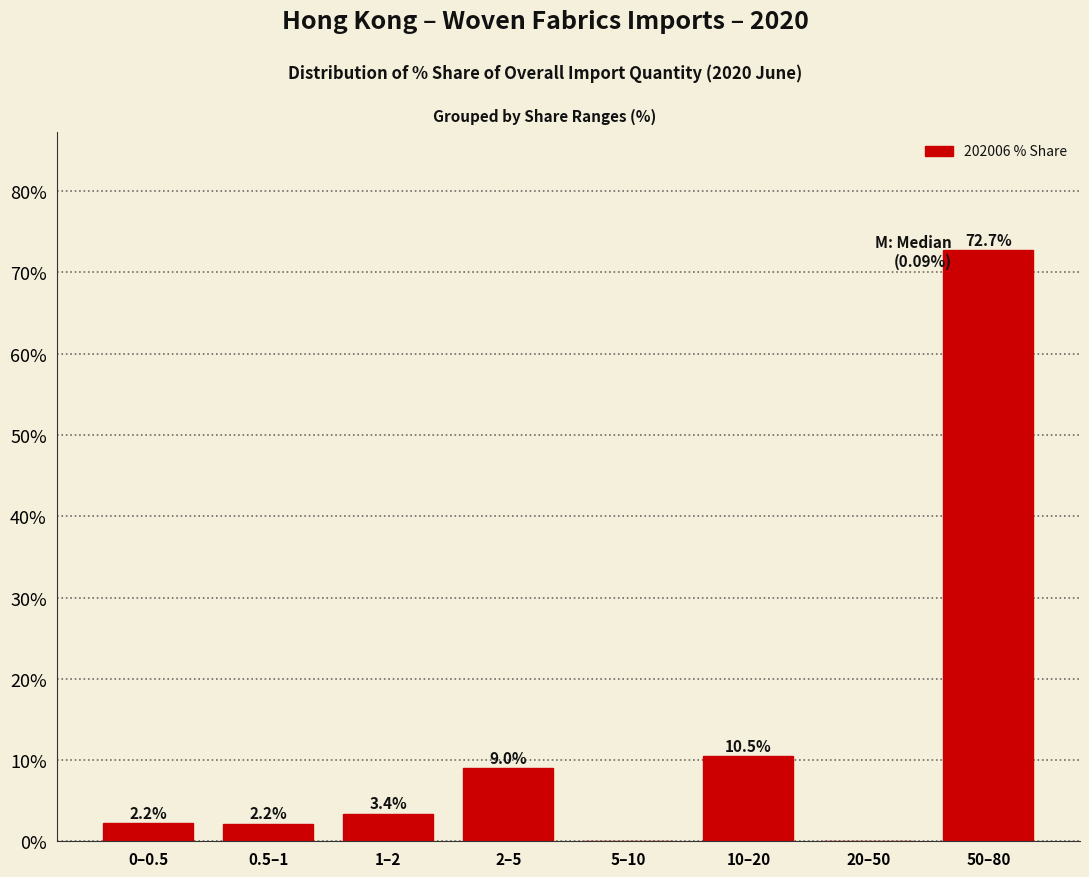

Reading right to left, list all the values displayed in this chart.

50–80=72.7	20–50=0.0	10–20=10.5	5–10=0.0	2–5=9.0	1–2=3.4	0.5–1=2.2	0–0.5=2.2